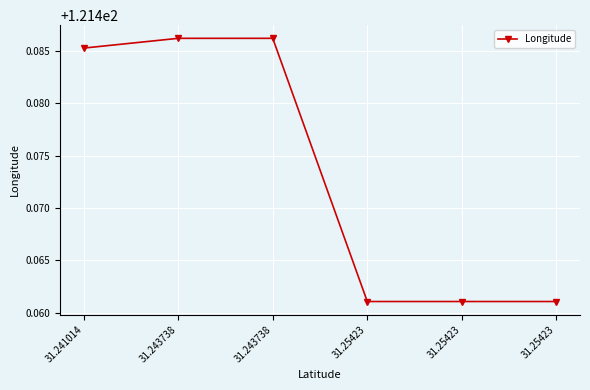

What is the ratio of the value at 31.243738 to the value at 31.243738?

1.0